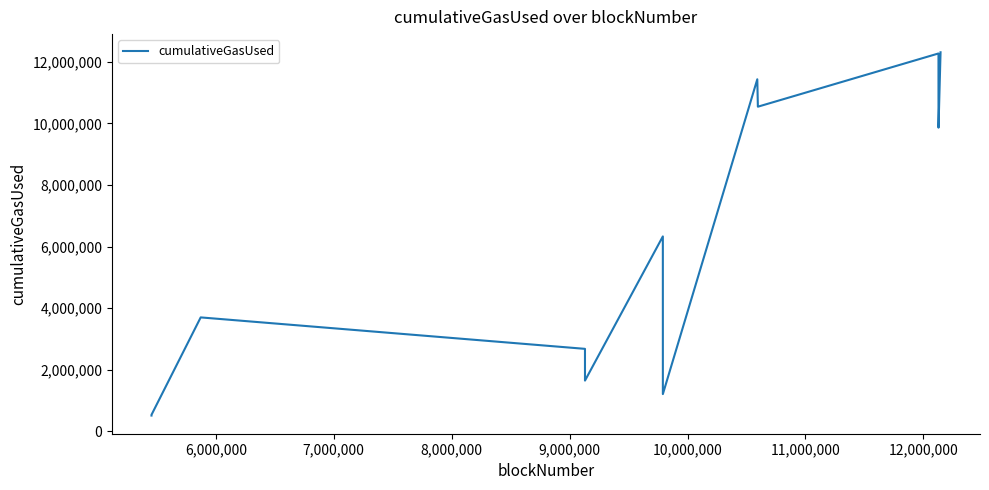

What is the maximum value shown in the chart?

12310202